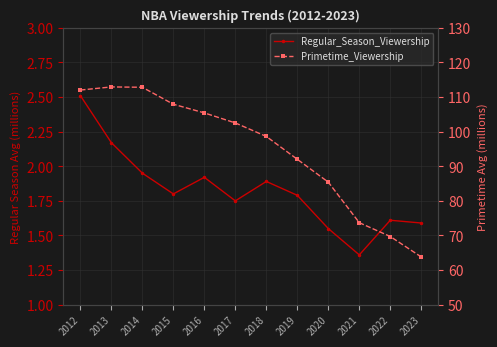

Rank the series by their maximum value, from highest to lowest.

Primetime_Viewership, Regular_Season_Viewership